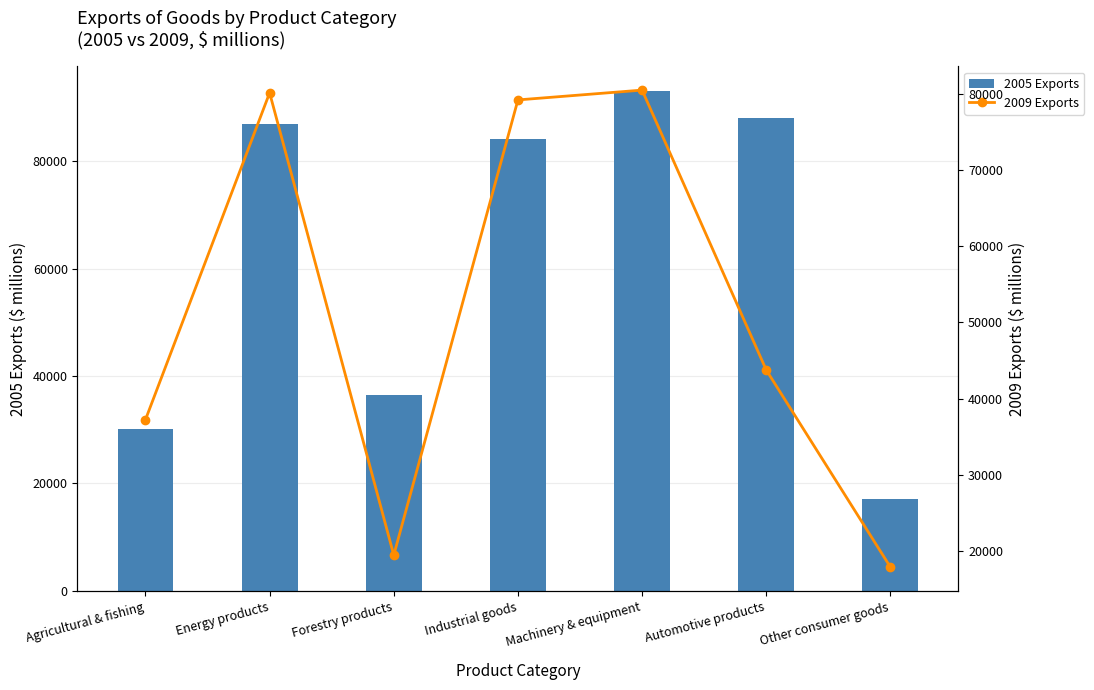

Reading left to right, extract all data points from this chart.

2005 Exports: 30096.8	86920.0	36446.6	84200.7	93005.2	87994.5	17147.7
2009 Exports: 37259.1	80099.7	19499.3	79173.4	80460.0	43768.5	17932.4